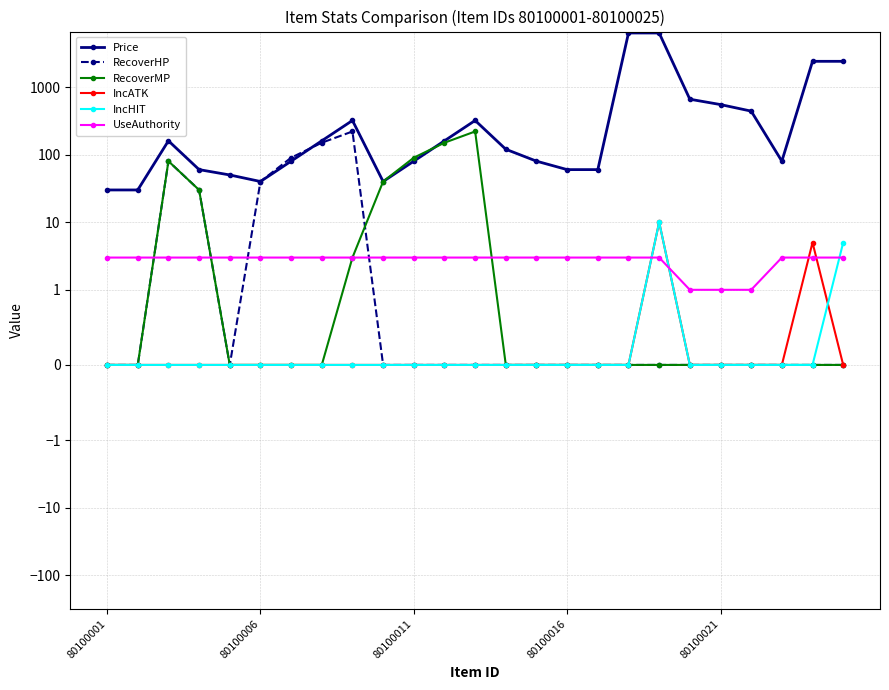

How many series are shown in this chart?

6